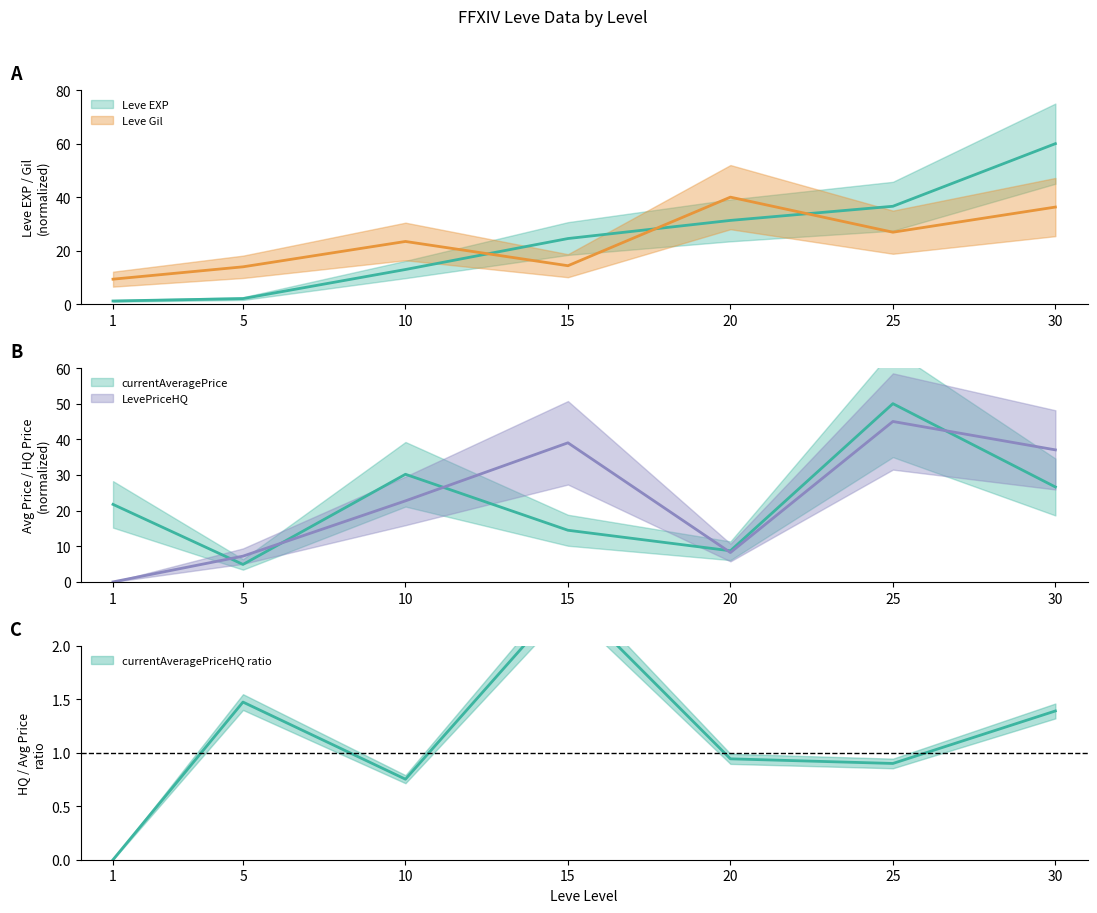

At which label does LevePriceHQ first exceed 22?

10